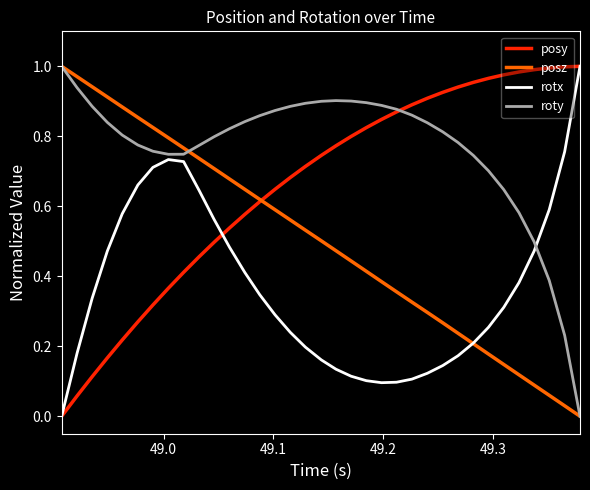

Rank the series by their average value, from highest to lowest.

roty, posy, posz, rotx